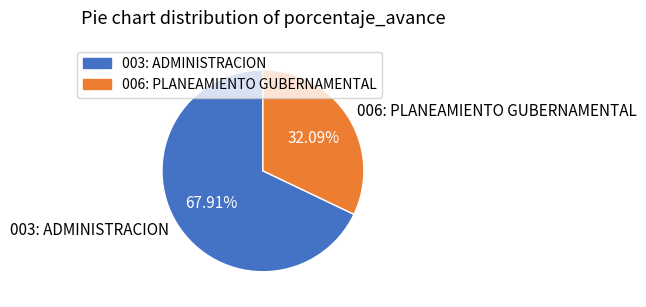

Which slice is the smallest?

006: PLANEAMIENTO GUBERNAMENTAL